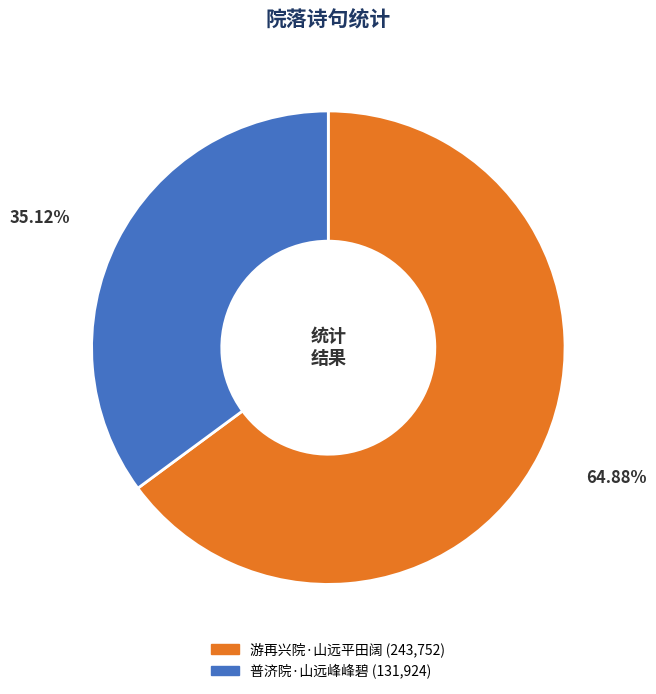

What percentage is the 普济院·山远峰峰碧 slice, to the nearest percent?

35%